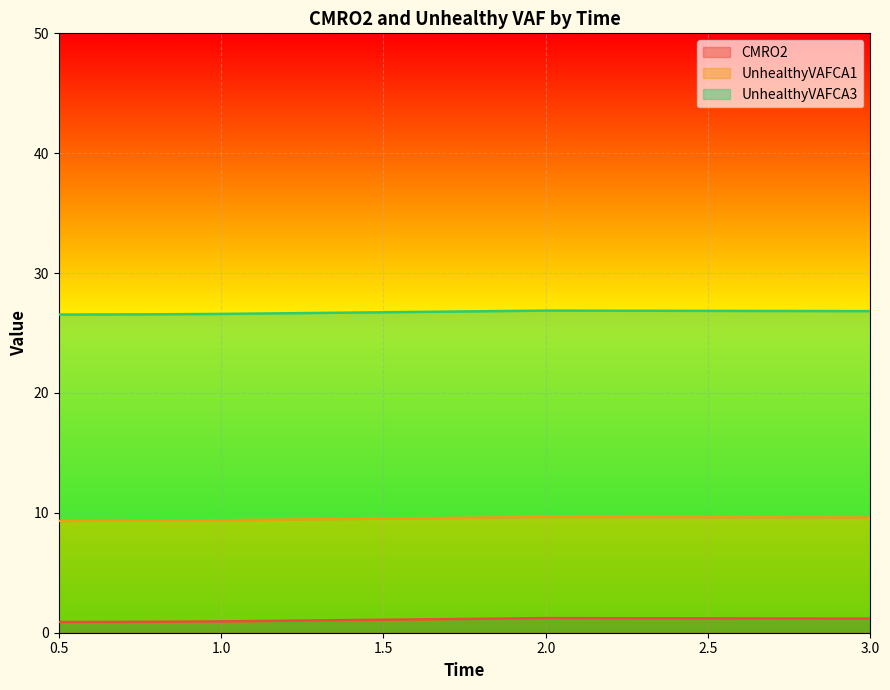

Between 7 and 24, which series saw the biggest shift?

UnhealthyVAFCA1